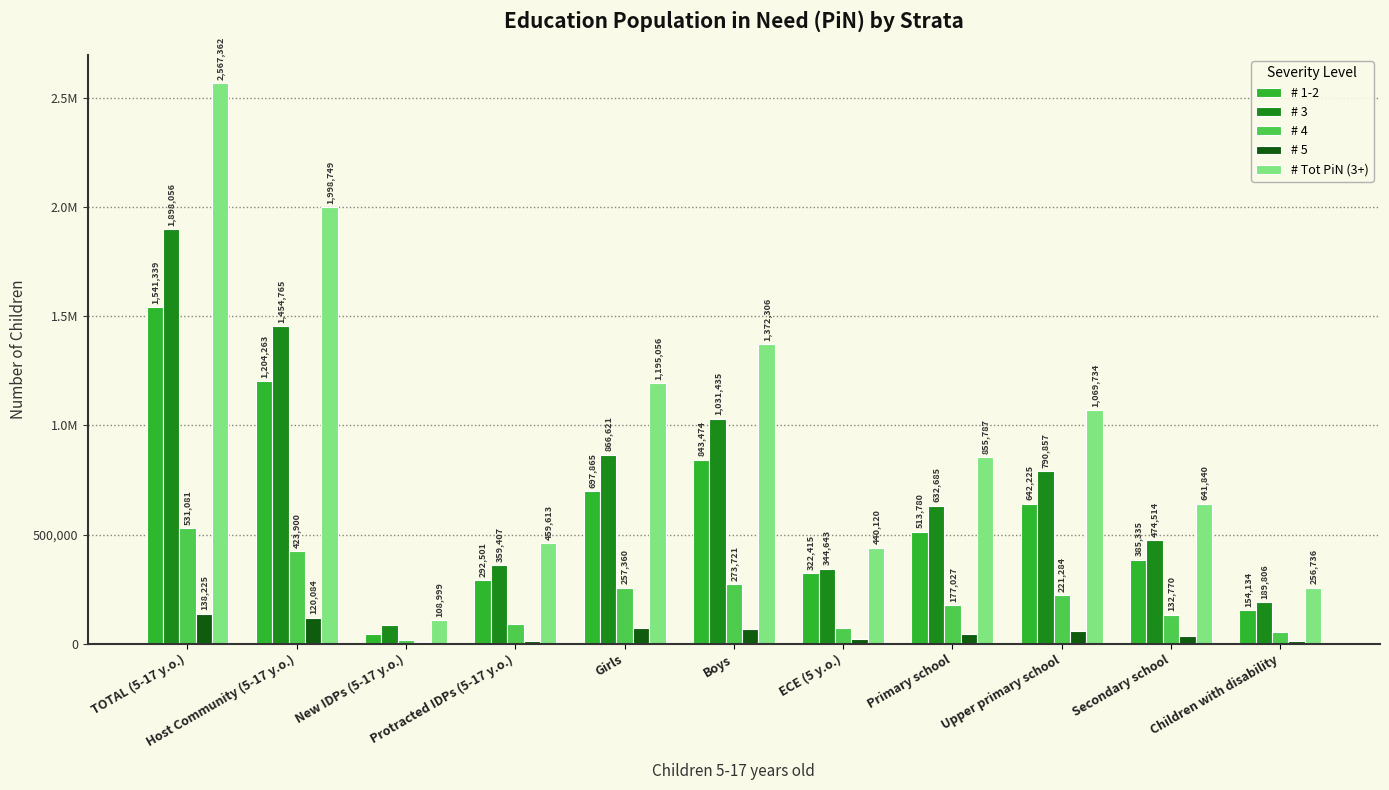

Reading left to right, list all the values displayed in this chart.

# 1-2: TOTAL (5-17 y.o.)=1541339	Host Community (5-17 y.o.)=1204263	New IDPs (5-17 y.o.)=44575	Protracted IDPs (5-17 y.o.)=292501	Girls=697865	Boys=843474	ECE (5 y.o.)=322415	Primary school=513780	Upper primary school=642225	Secondary school=385335	Children with disability=154134
# 3: TOTAL (5-17 y.o.)=1898056	Host Community (5-17 y.o.)=1454765	New IDPs (5-17 y.o.)=83883	Protracted IDPs (5-17 y.o.)=359407	Girls=866621	Boys=1031435	ECE (5 y.o.)=344643	Primary school=632685	Upper primary school=790857	Secondary school=474514	Children with disability=189806
# 4: TOTAL (5-17 y.o.)=531081	Host Community (5-17 y.o.)=423900	New IDPs (5-17 y.o.)=18129	Protracted IDPs (5-17 y.o.)=89051	Girls=257360	Boys=273721	ECE (5 y.o.)=73099	Primary school=177027	Upper primary school=221284	Secondary school=132770	Children with disability=53108
# 5: TOTAL (5-17 y.o.)=138225	Host Community (5-17 y.o.)=120084	New IDPs (5-17 y.o.)=6987	Protracted IDPs (5-17 y.o.)=11154	Girls=71075	Boys=67150	ECE (5 y.o.)=22378	Primary school=46075	Upper primary school=57594	Secondary school=34556	Children with disability=13823
# Tot PiN (3+): TOTAL (5-17 y.o.)=2567362	Host Community (5-17 y.o.)=1998749	New IDPs (5-17 y.o.)=108999	Protracted IDPs (5-17 y.o.)=459613	Girls=1195056	Boys=1372306	ECE (5 y.o.)=440120	Primary school=855787	Upper primary school=1069734	Secondary school=641840	Children with disability=256736